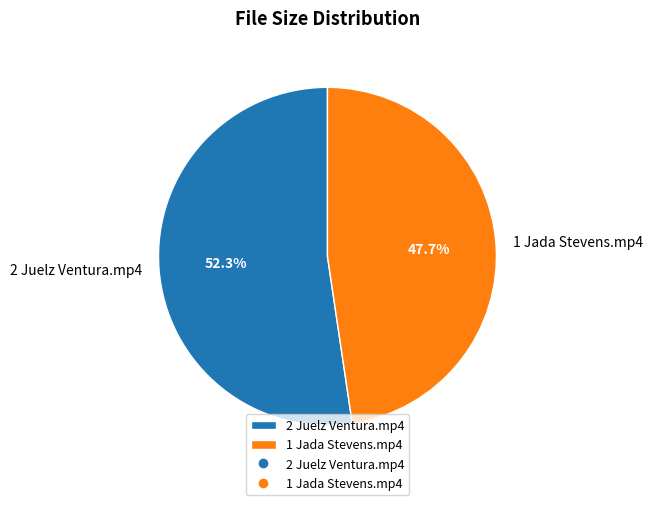

To the nearest percent, what is the difference between the 2 Juelz Ventura.mp4 and 1 Jada Stevens.mp4 slice percentages?

5%